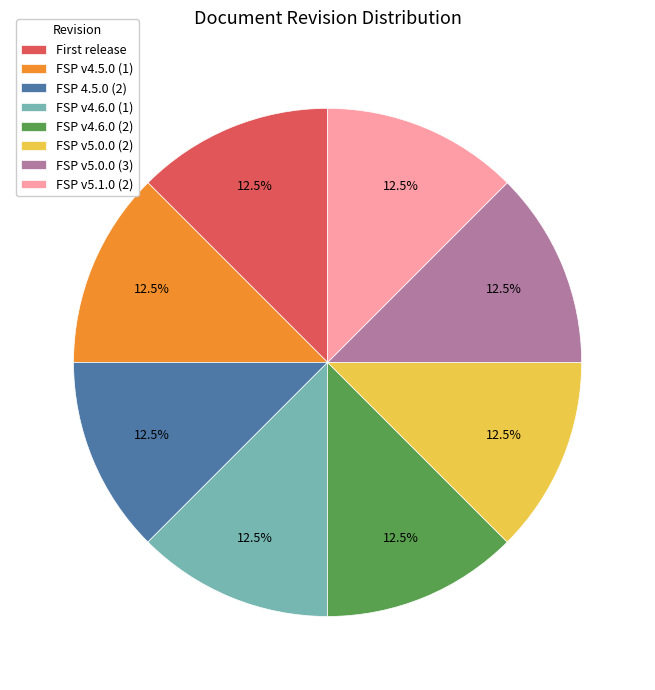

To the nearest percent, what is the average slice percentage?

12%